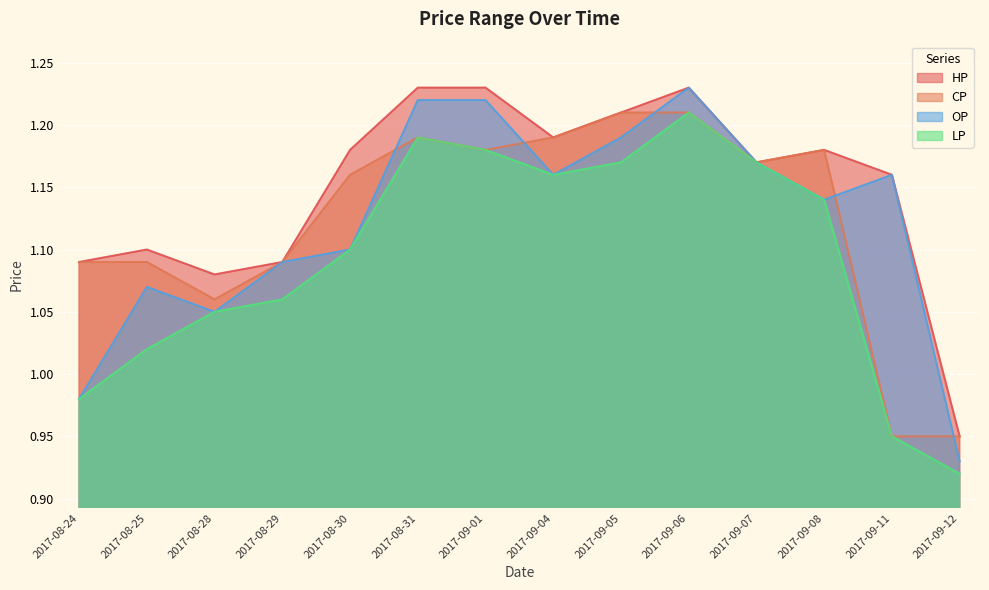

Count the number of categories in the chart.

14